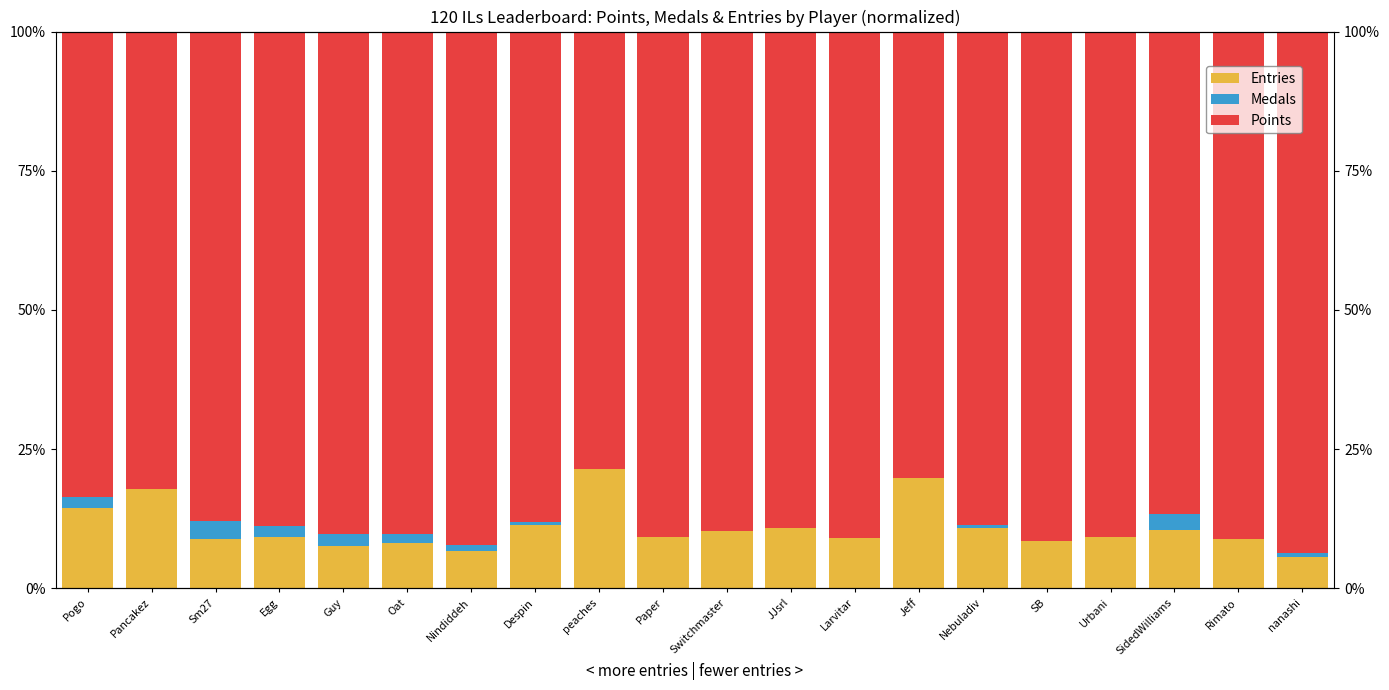

What is the label of the 2nd bar from the left?

Pancakez